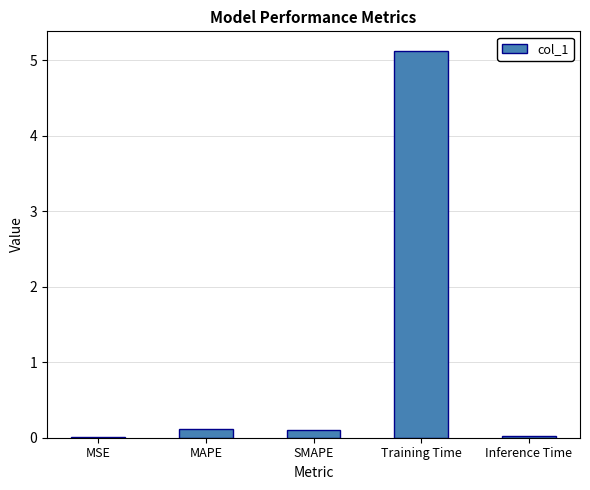

Are the bars grouped side by side (vs. stacked)?

No